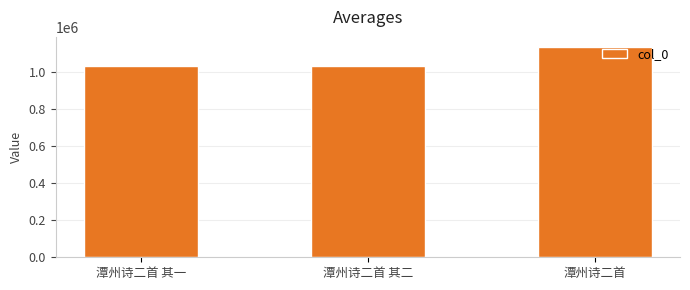

What is the smallest value displayed?

1031455